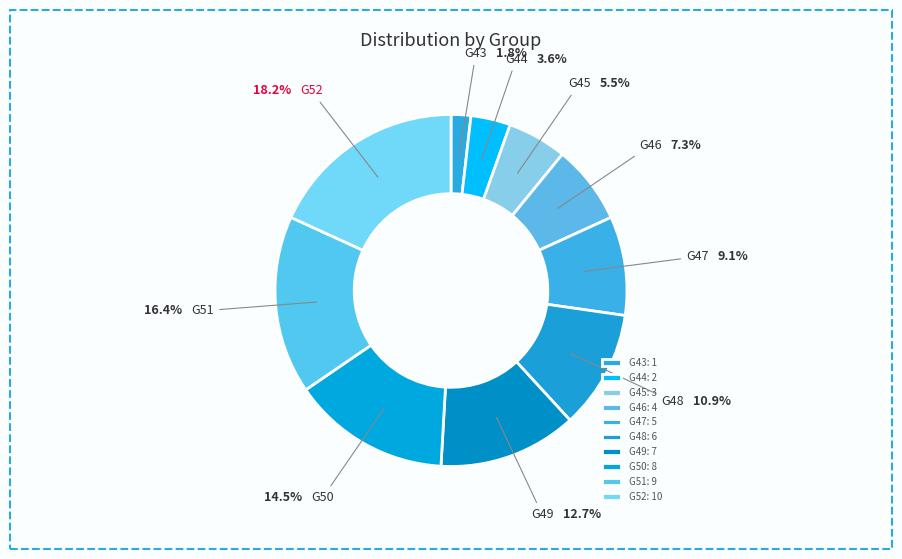

Between G46 and G45, which is larger?

G46